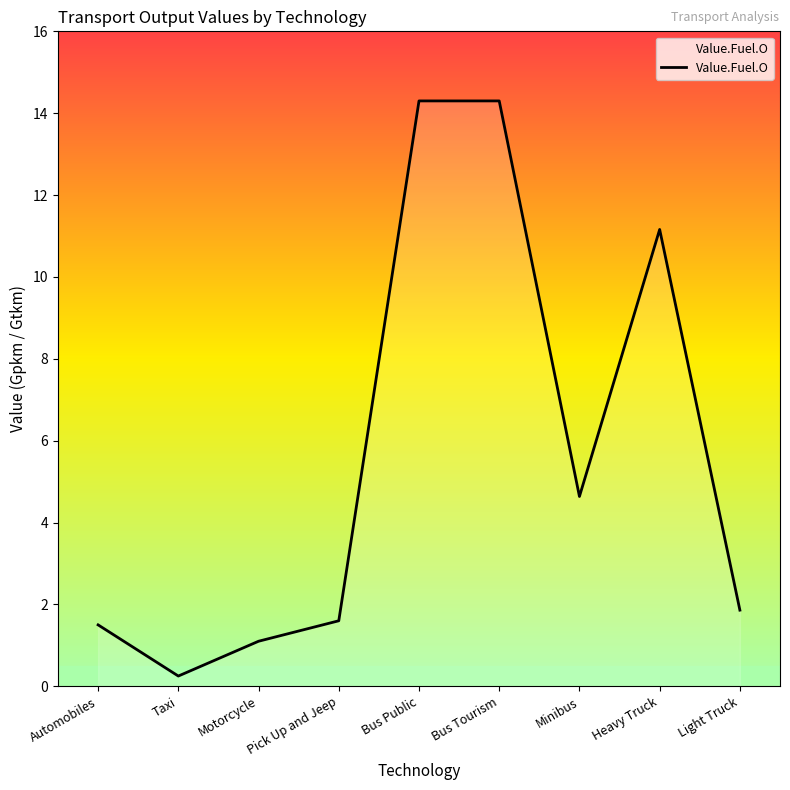

What is the difference between the values at Heavy Truck and Bus Public?

3.1